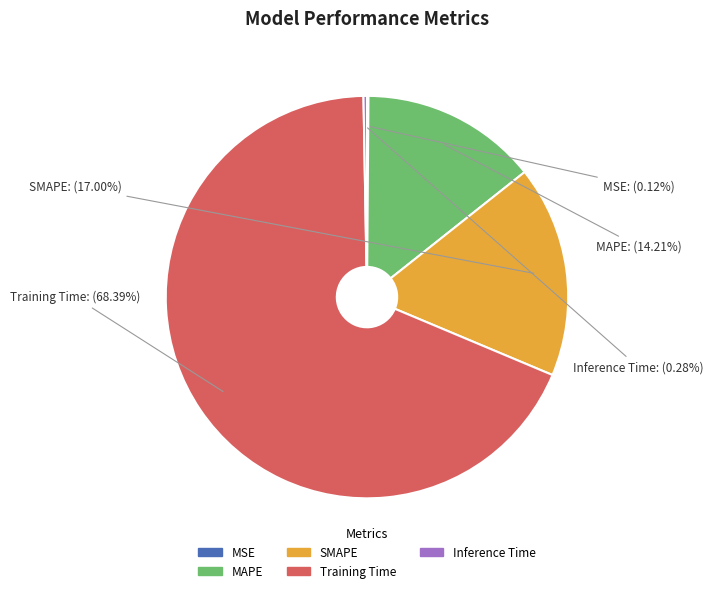

Which has a higher value, SMAPE or Inference Time?

SMAPE